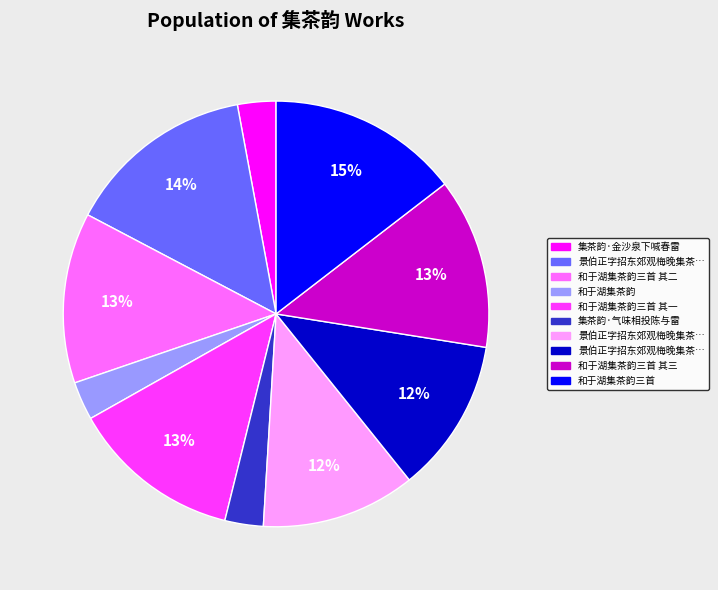

How many segments does this pie chart have?

10